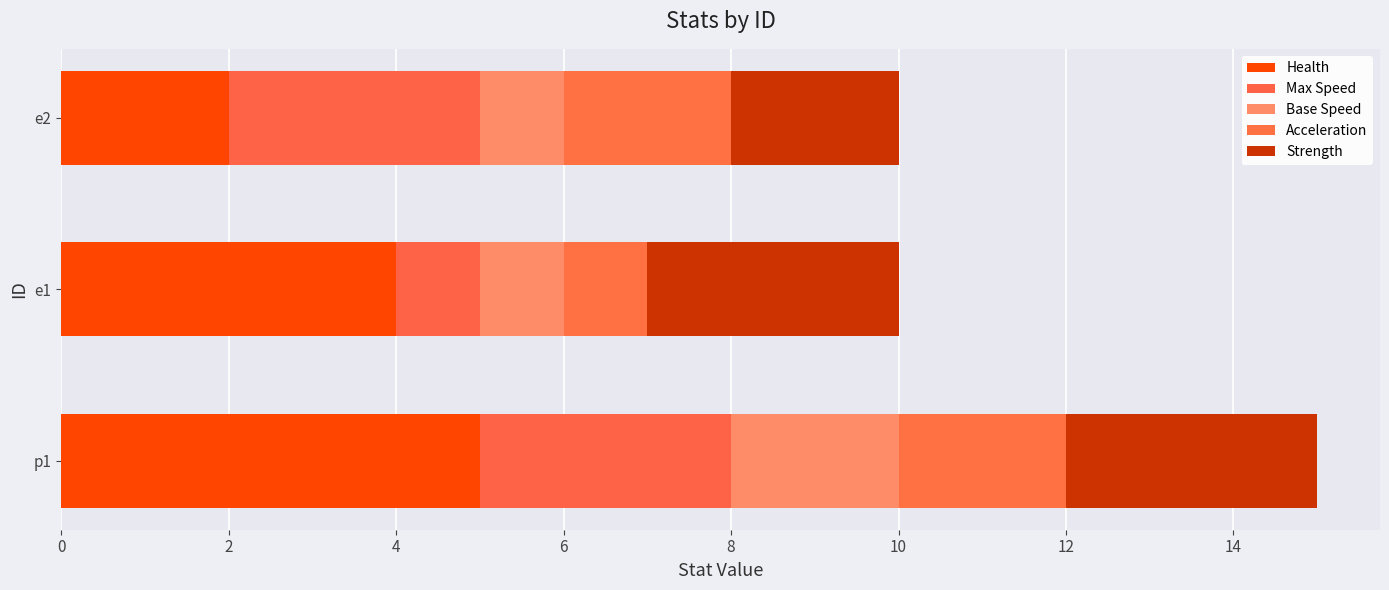

How many values in the Health series are below 4?

1